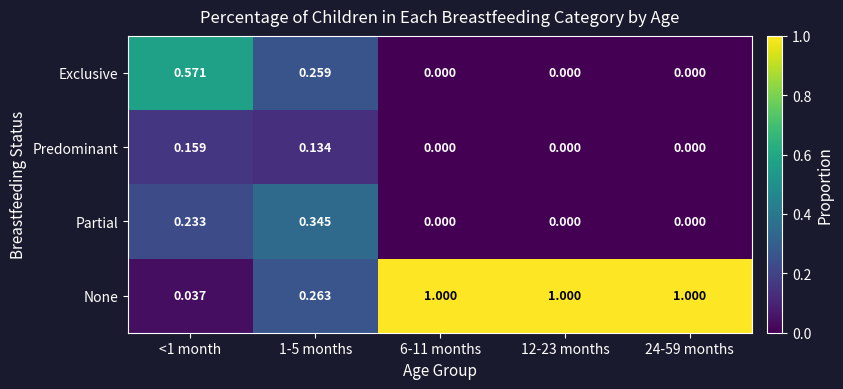

What is the difference between the highest and lowest values at 24-59 months?

1.0